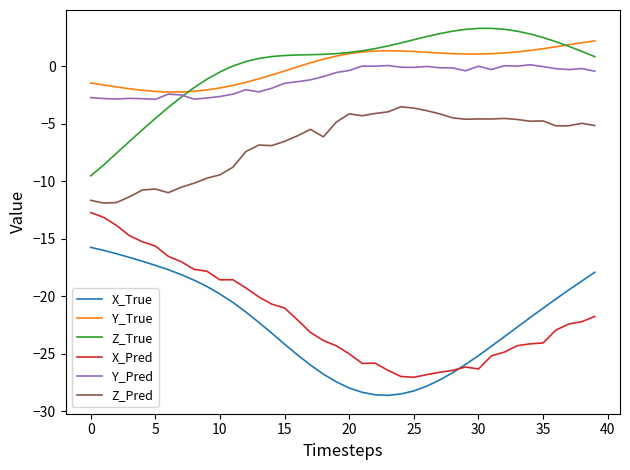

True or false: Y_True and X_Pred cross at least once.

False